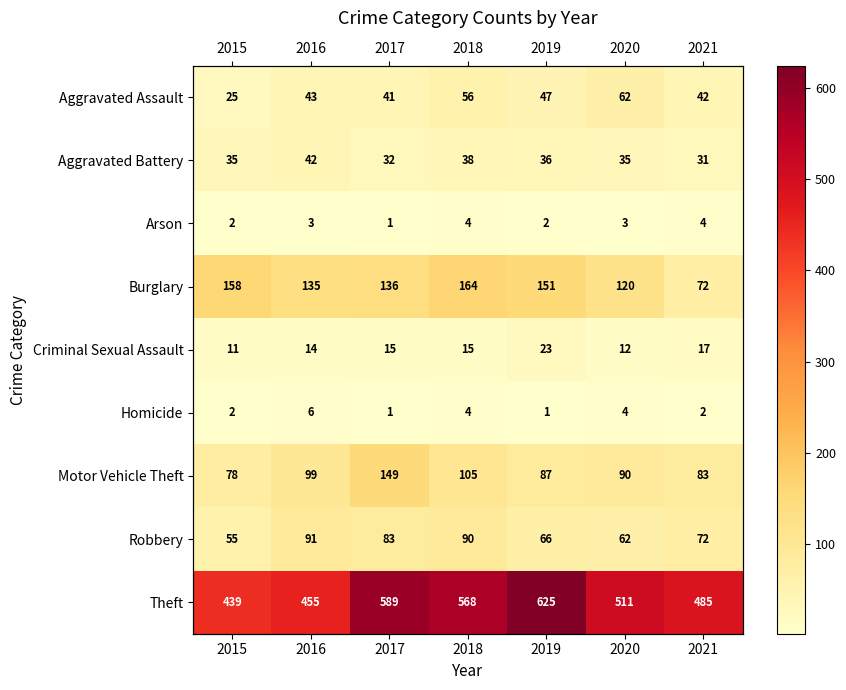

Which series changed the most between 2017 and 2020?

Theft